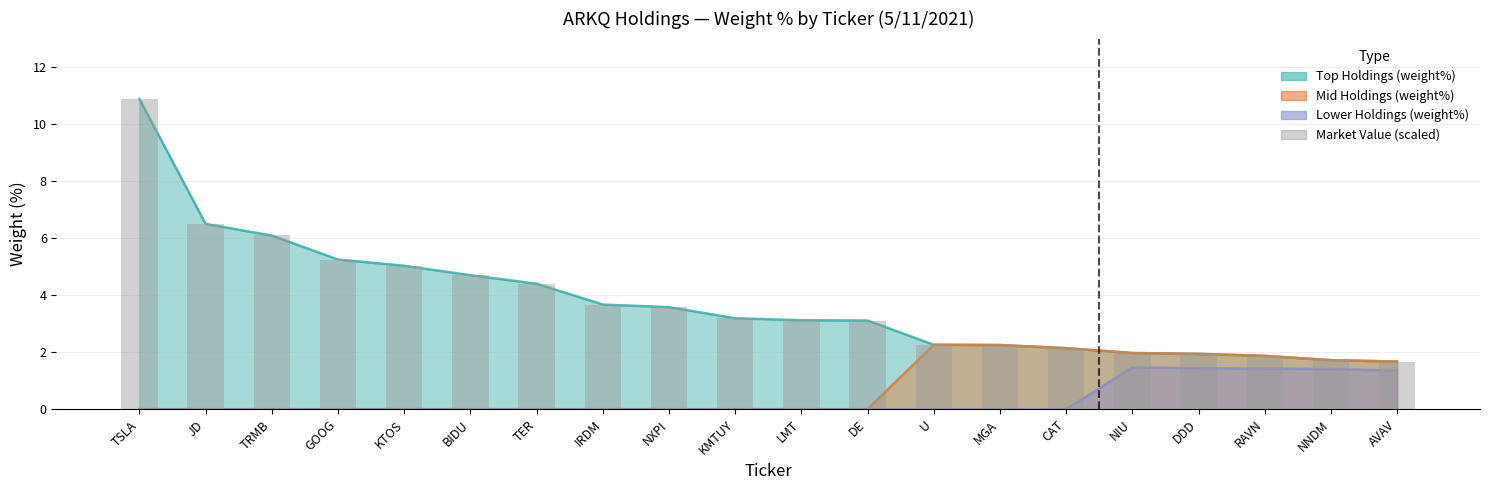

At which label is the value closest to 6?

TRMB